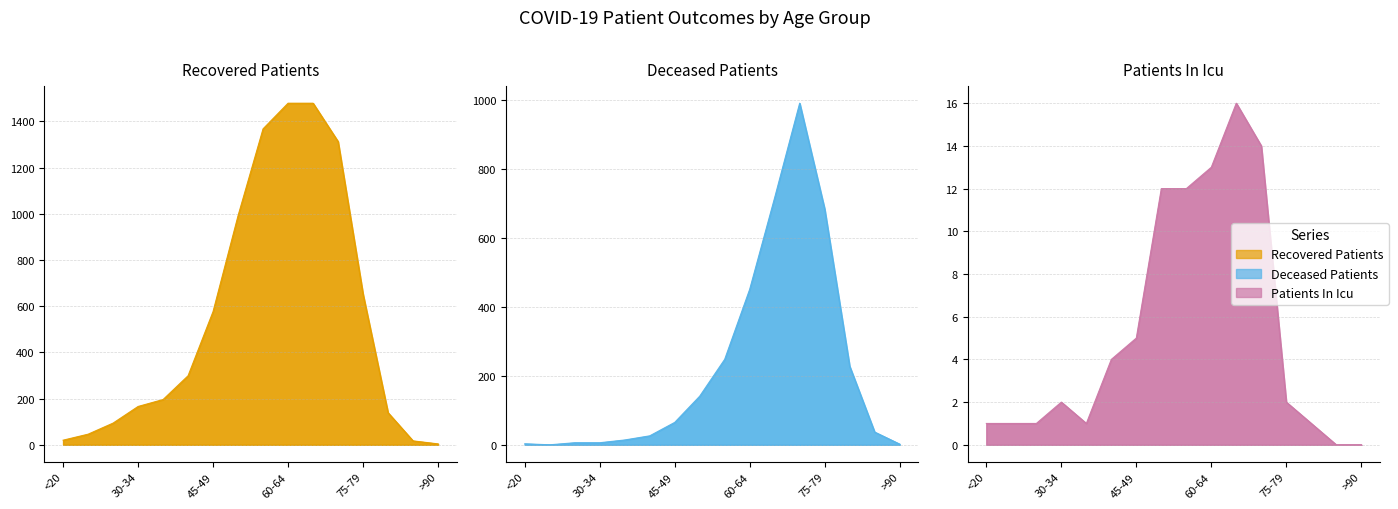

How many lines are shown in the chart?

3